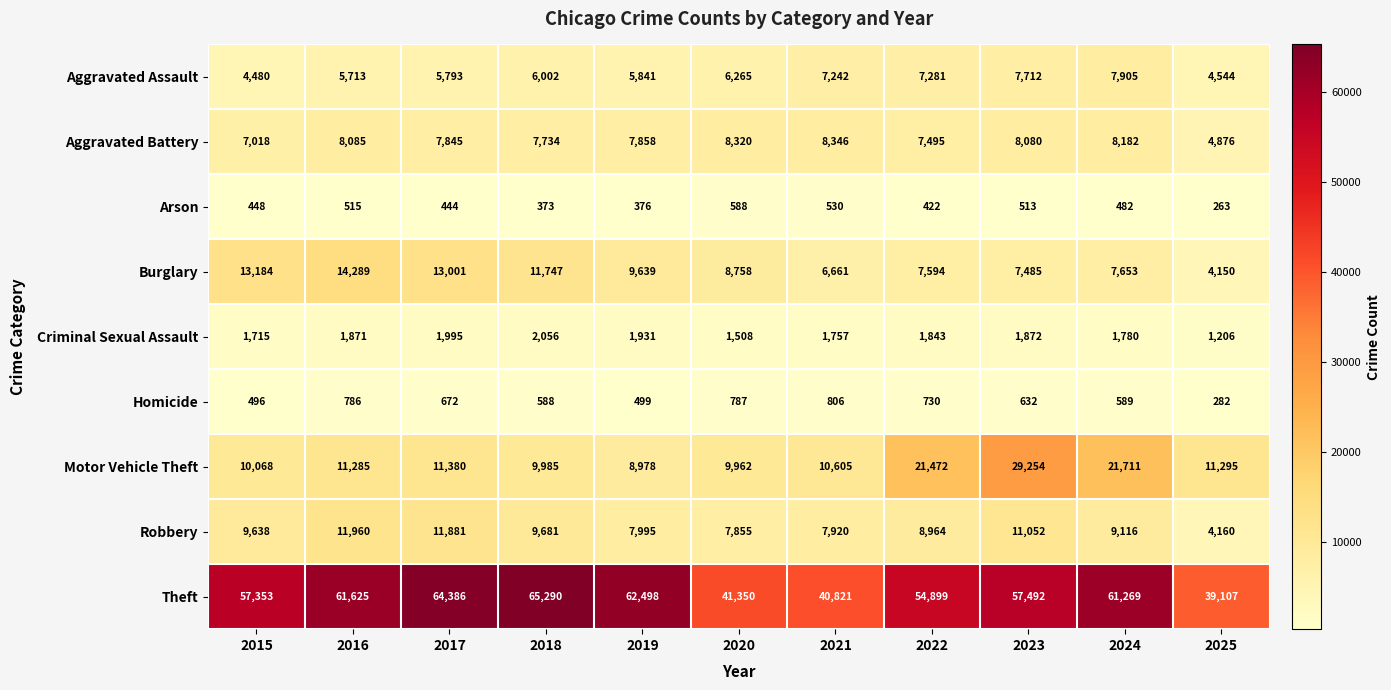

At which category is the sum across all series the highest?

2023